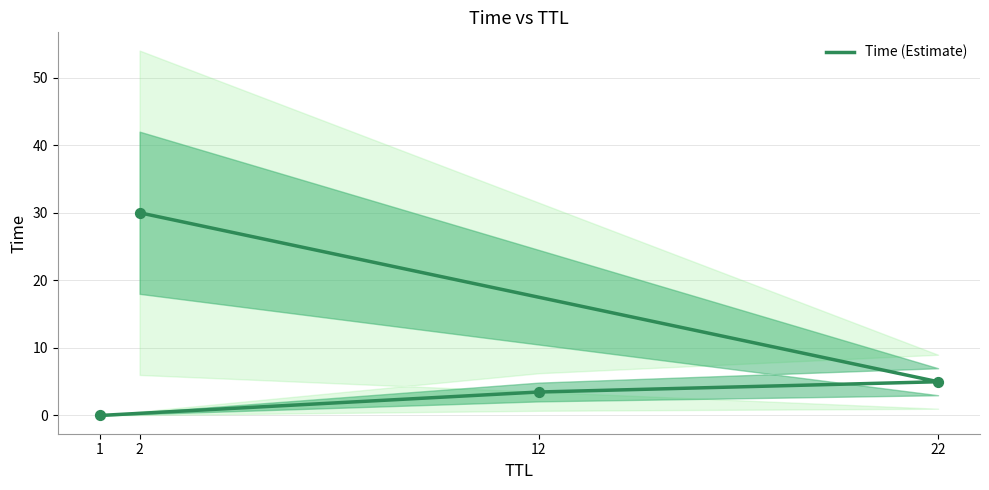

What is the change in value from 1 to 12?

+3.5